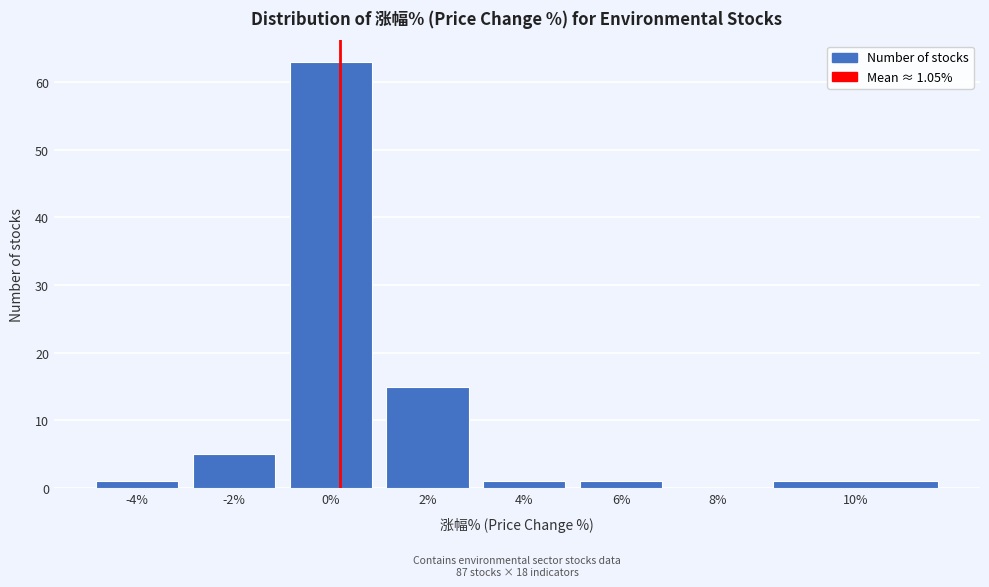

Reading left to right, list all the values displayed in this chart.

-4%=1	-2%=5	0%=63	2%=15	4%=1	6%=1	8%=0	10%=1